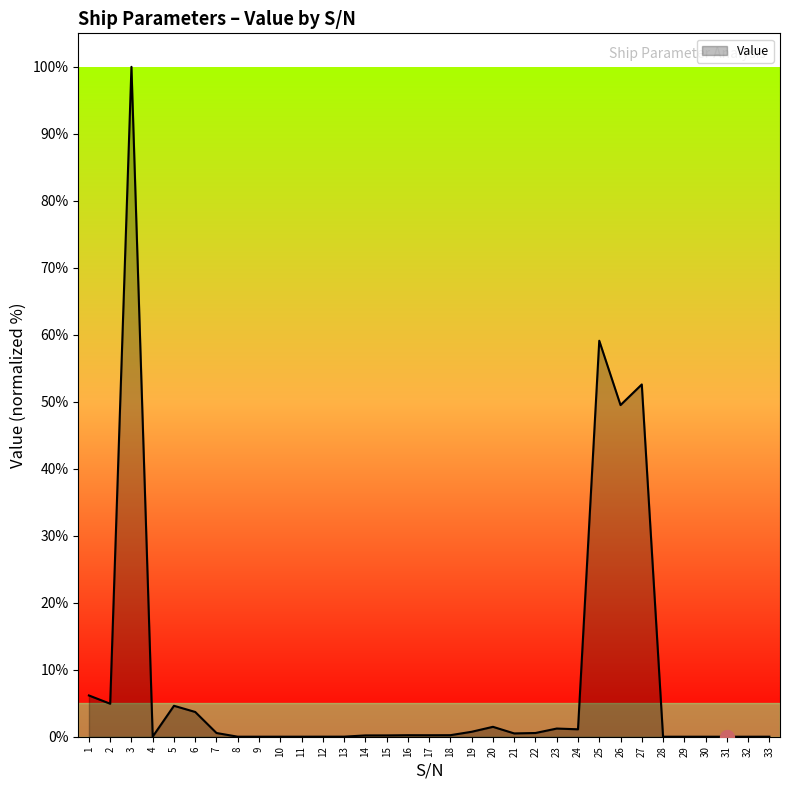

What is the difference between the maximum and minimum values?

100.0